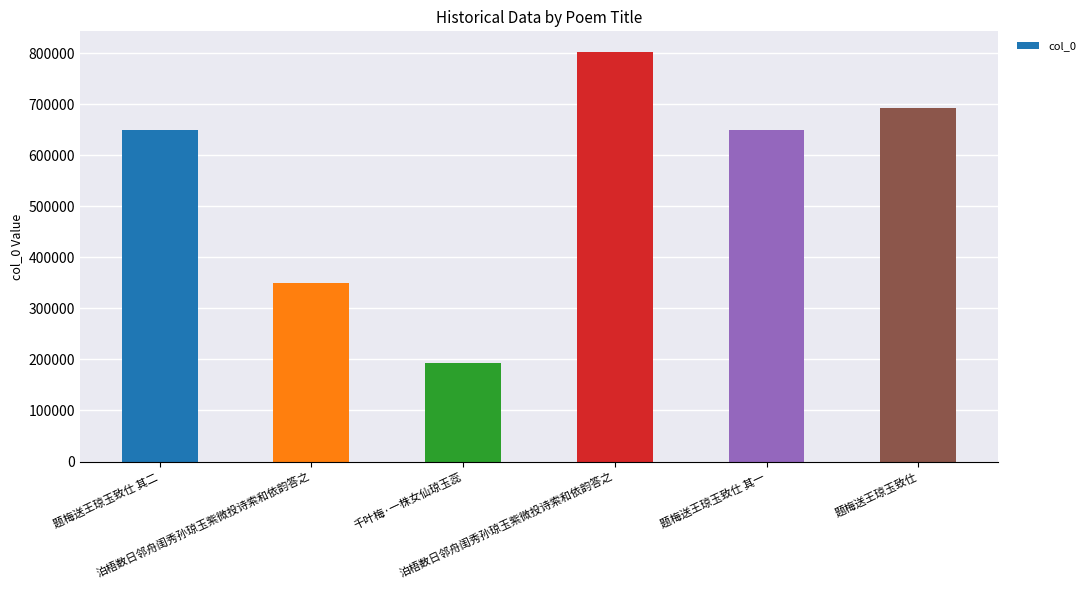

Which label corresponds to the largest value in the chart?

泊梧数日邻舟闺秀孙琼玉紫微投诗索和依韵答之